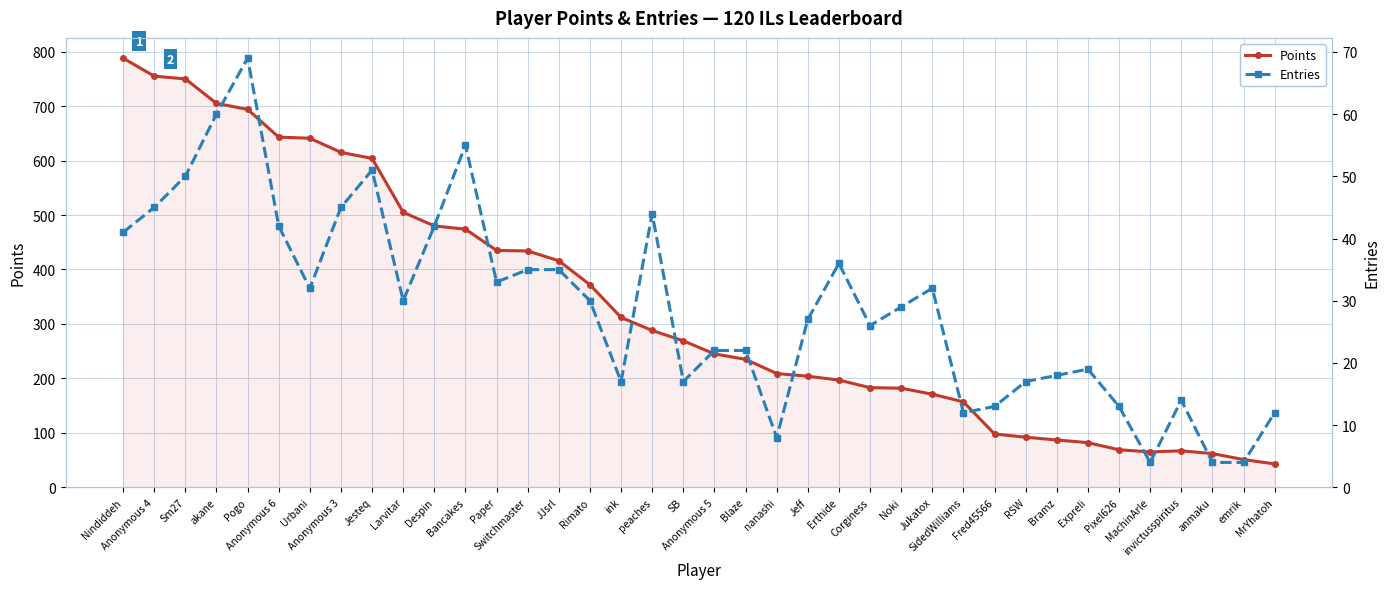

What is the maximum value shown in the chart?

788